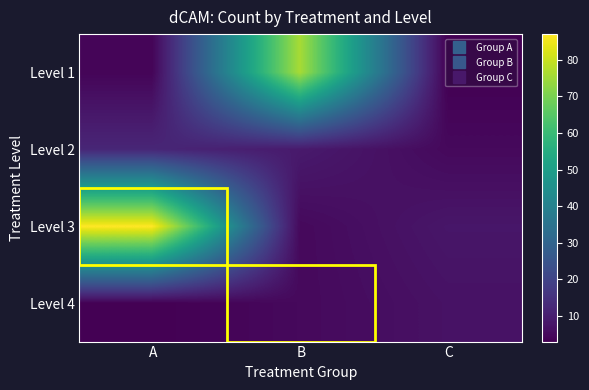

At how many categories does at least one series exceed 8?

2